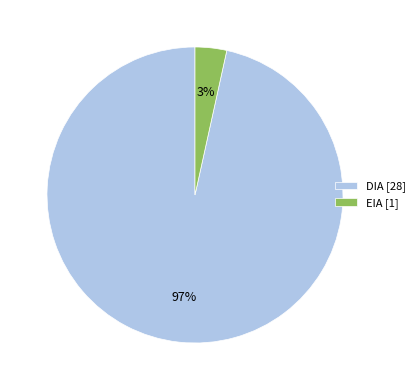

To the nearest percent, what percentage of the pie is DIA?

97%